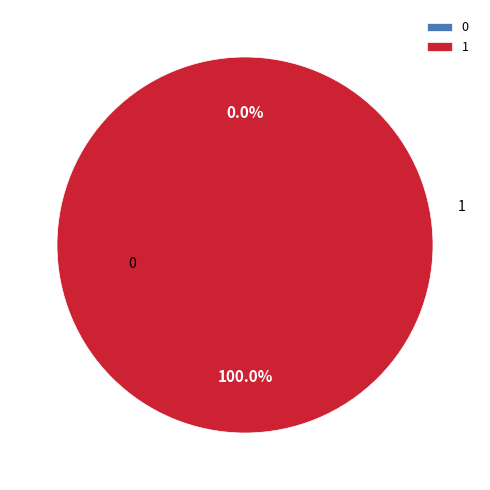

Is there a majority slice in this chart?

Yes